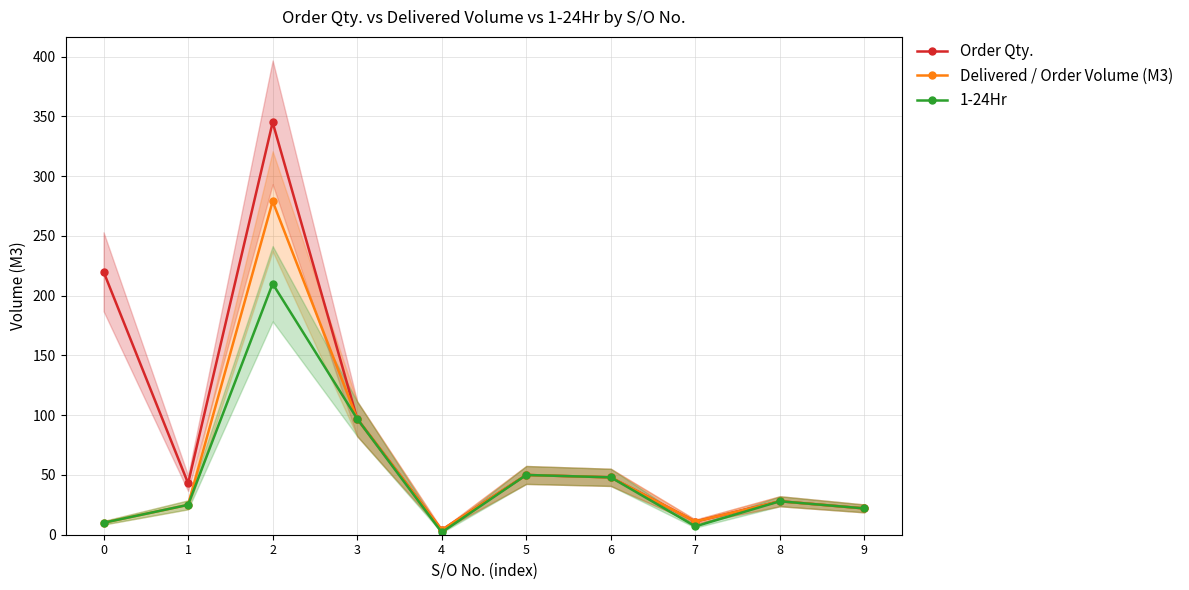

Which category has the highest value across all series?

2